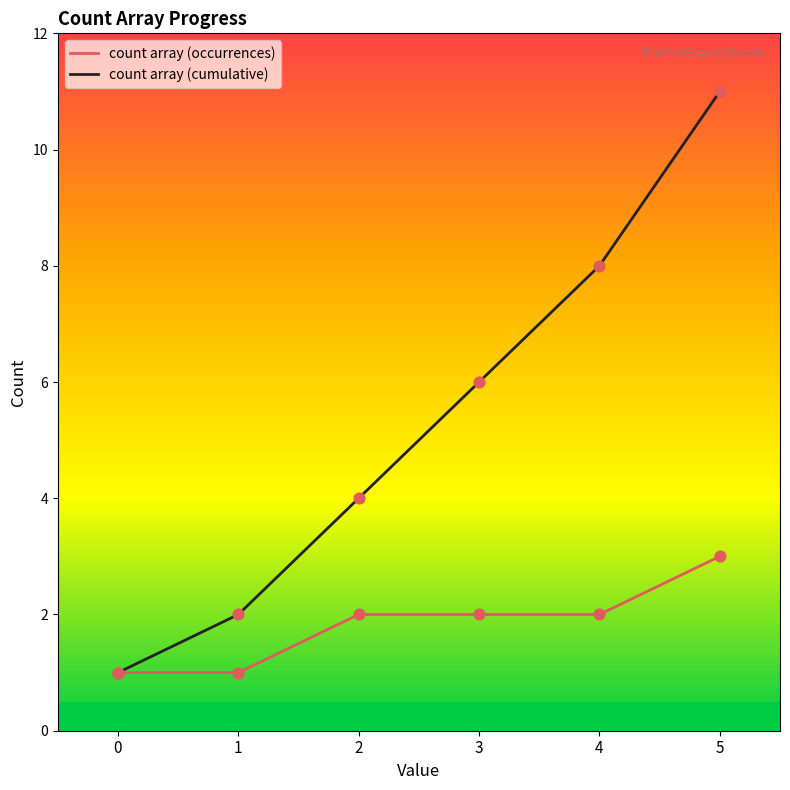

What are all the series names shown in the legend?

count array (occurrences), count array (cumulative)